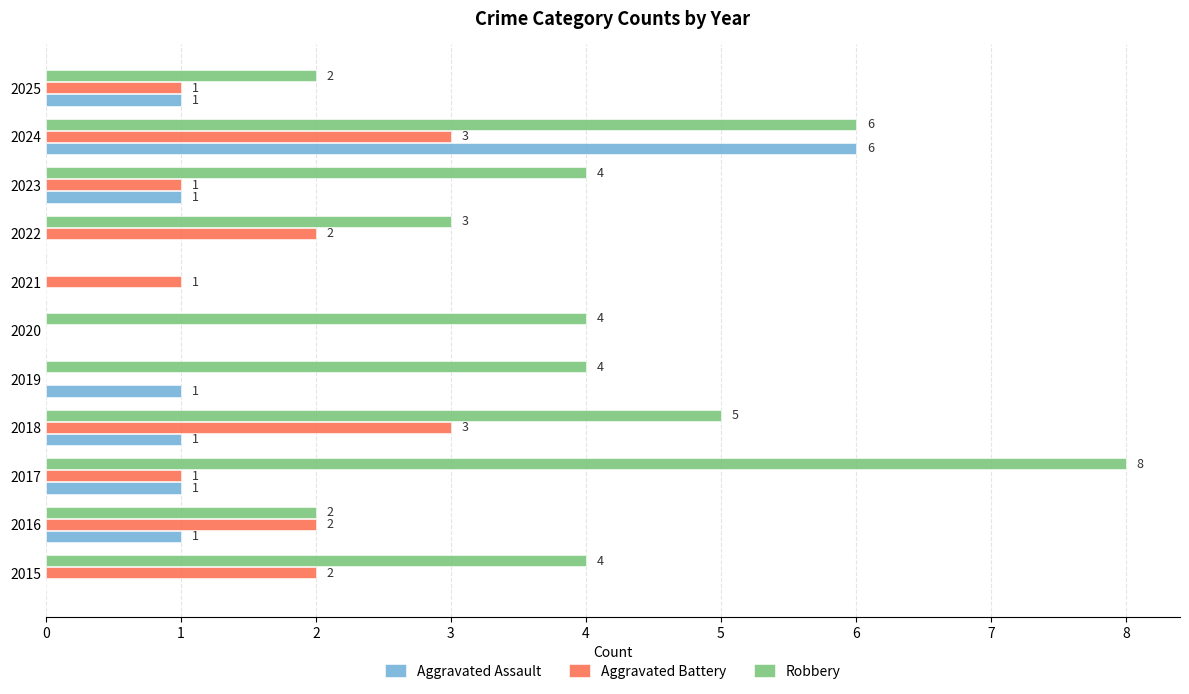

How many Robbery values are between 2 and 5?

8